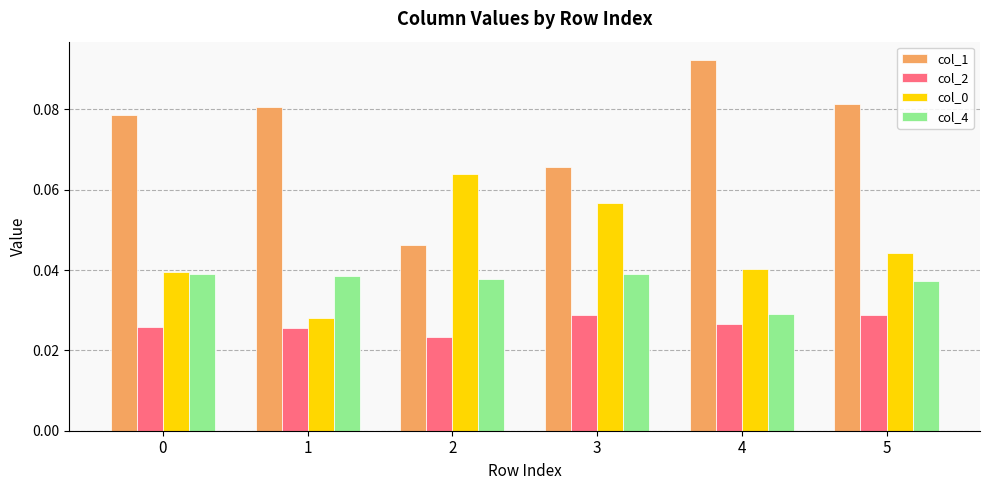

True or false: col_0 has a value of 0.1 at 0.

False